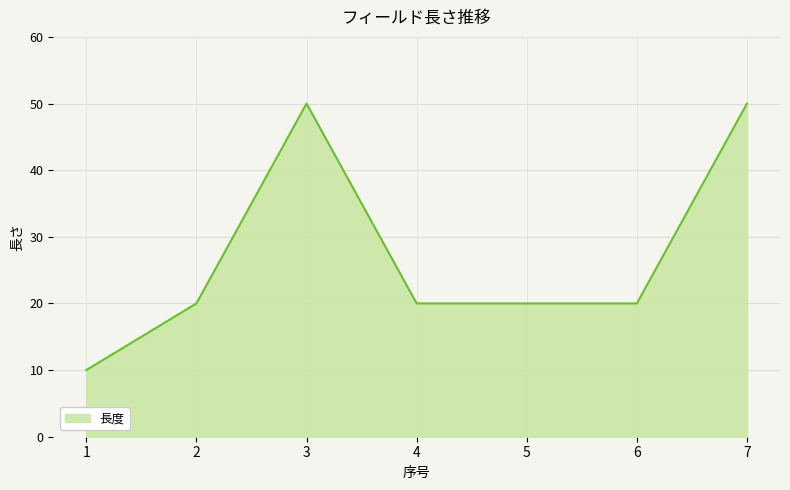

Is it true that the value at 1 is 4?

False